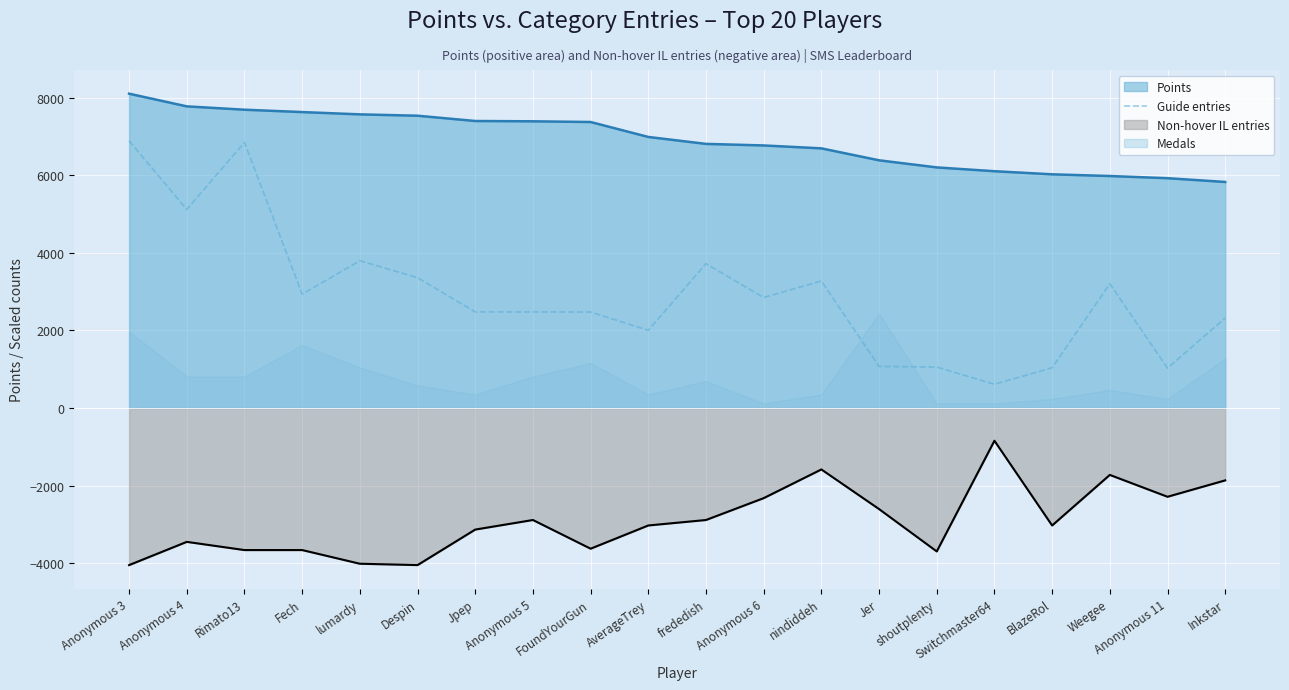

At which category does the data reach its first local peak?

Rimato13